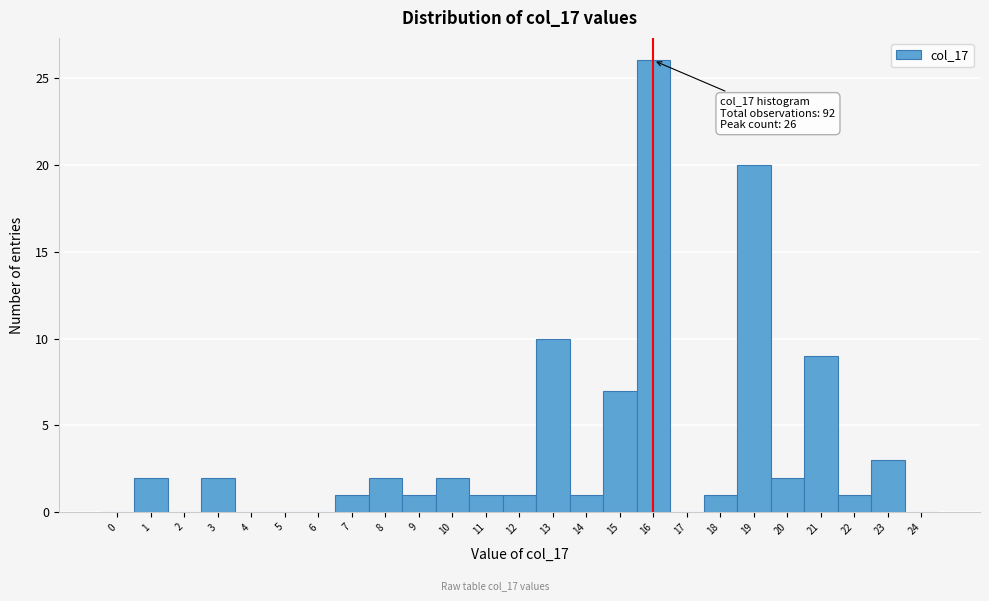

Over which range of the x-axis is the bar tallest?

15.5 to 16.5